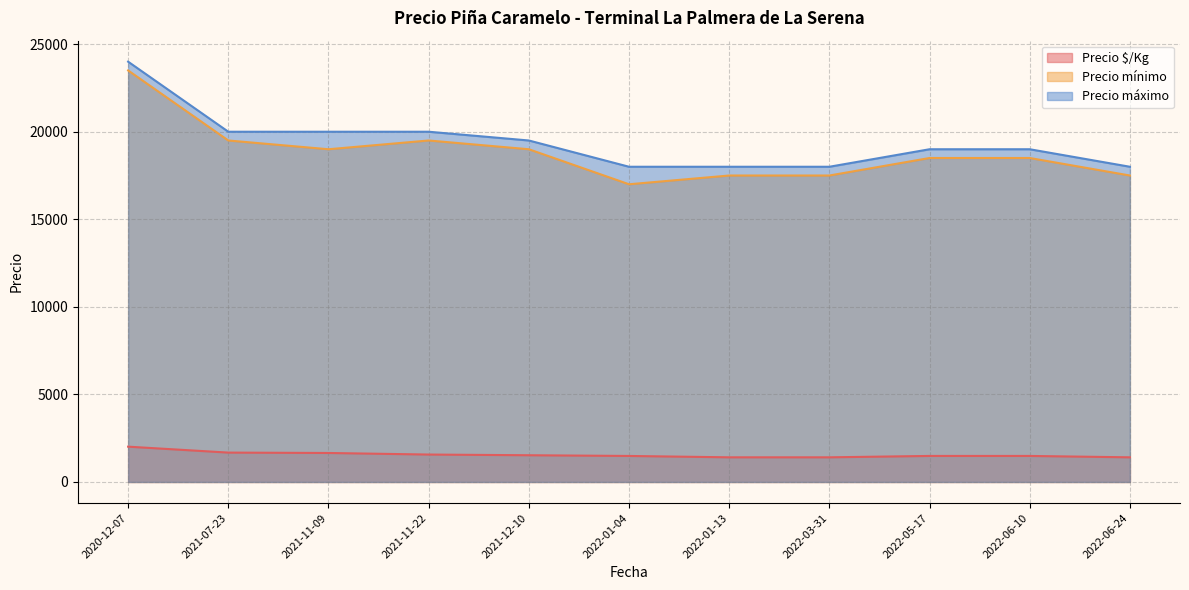

How many categories are shown in the chart?

11